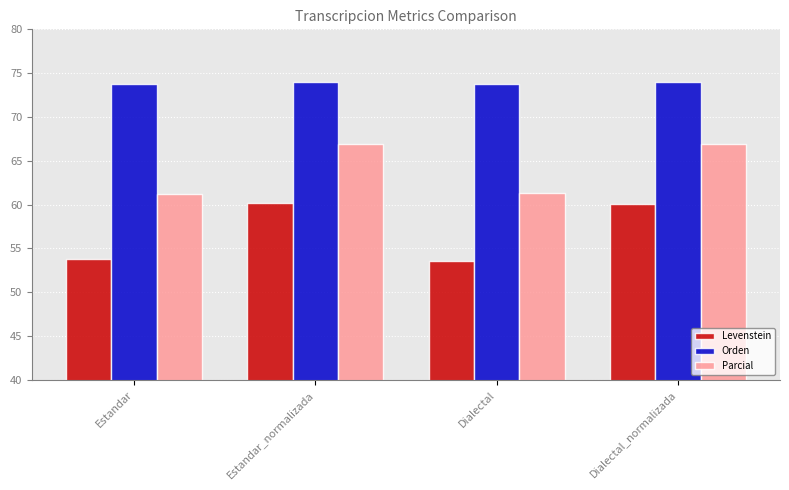

List the series in order of their overall mean, lowest first.

Levenstein, Parcial, Orden